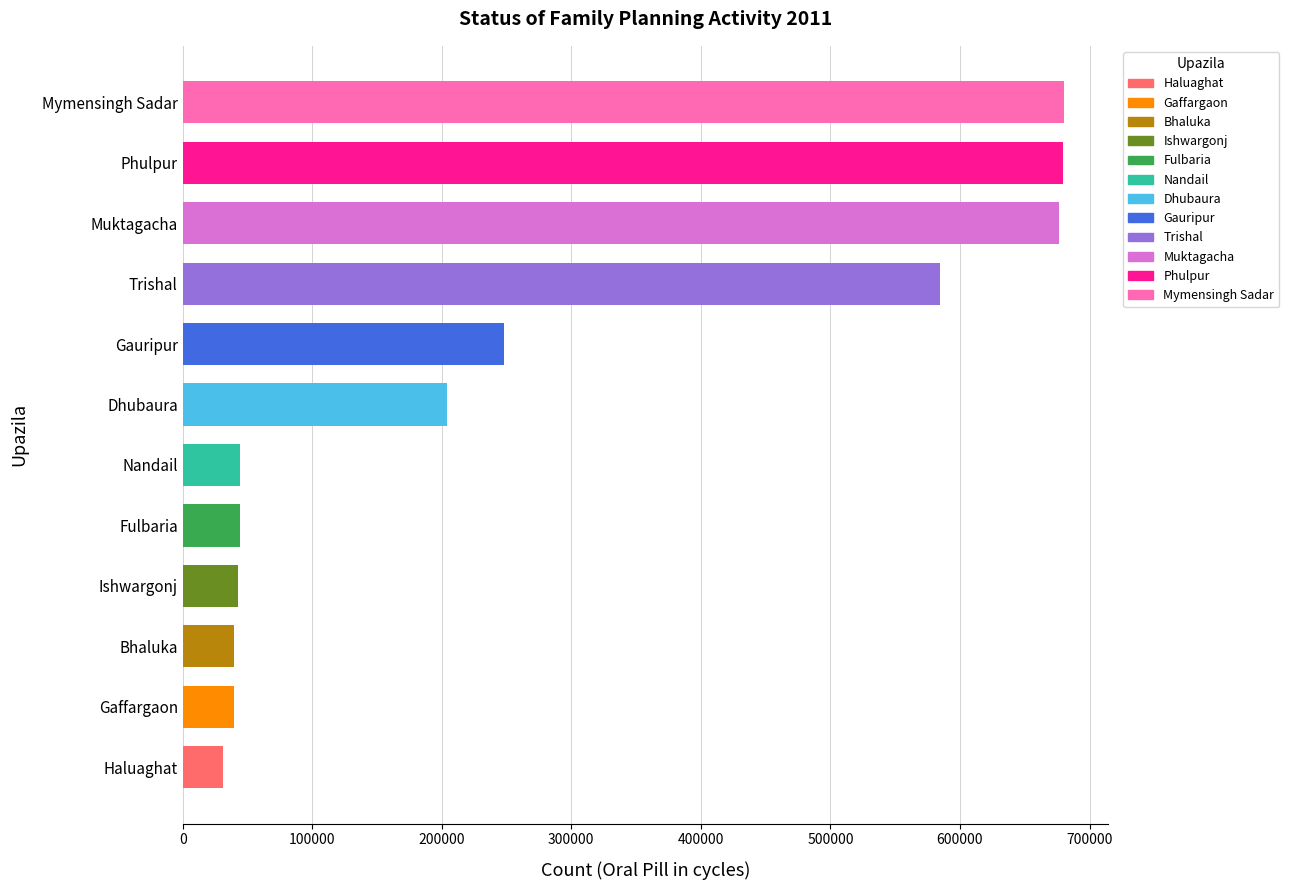

Approximately how many times larger is the value at Gauripur compared to Phulpur?

0.4